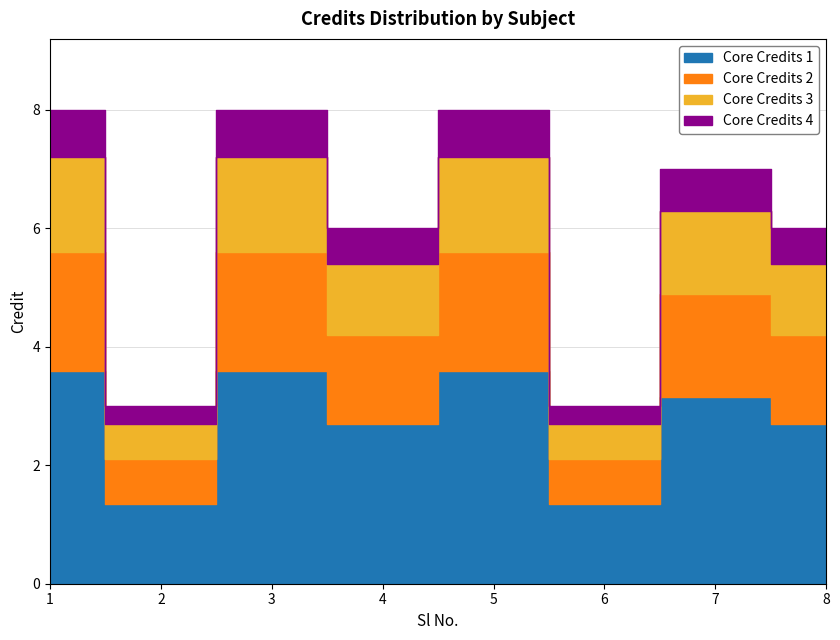

Which category has the lowest value across all series?

2